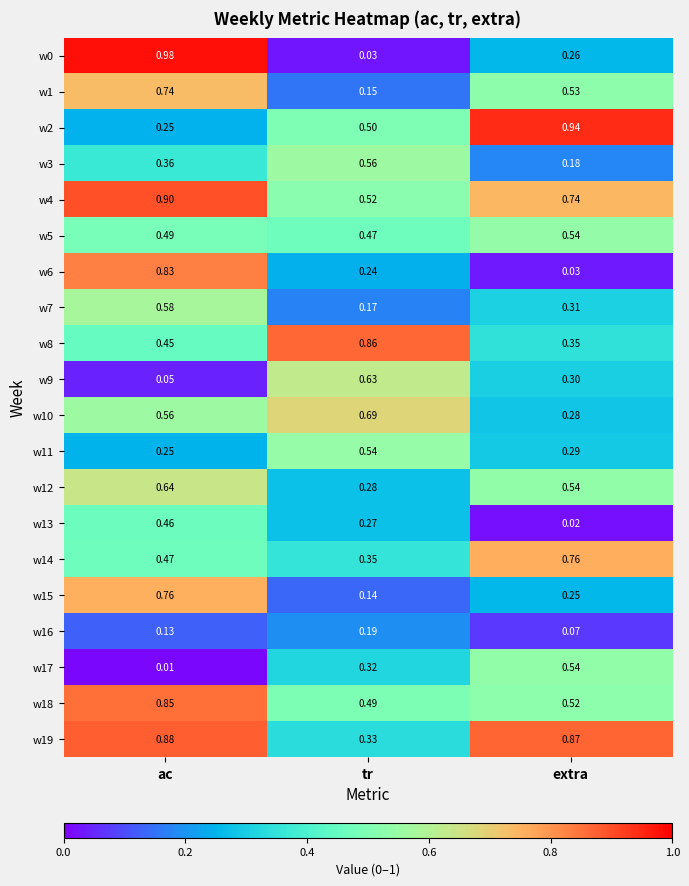

How many distinct data groups are displayed?

20